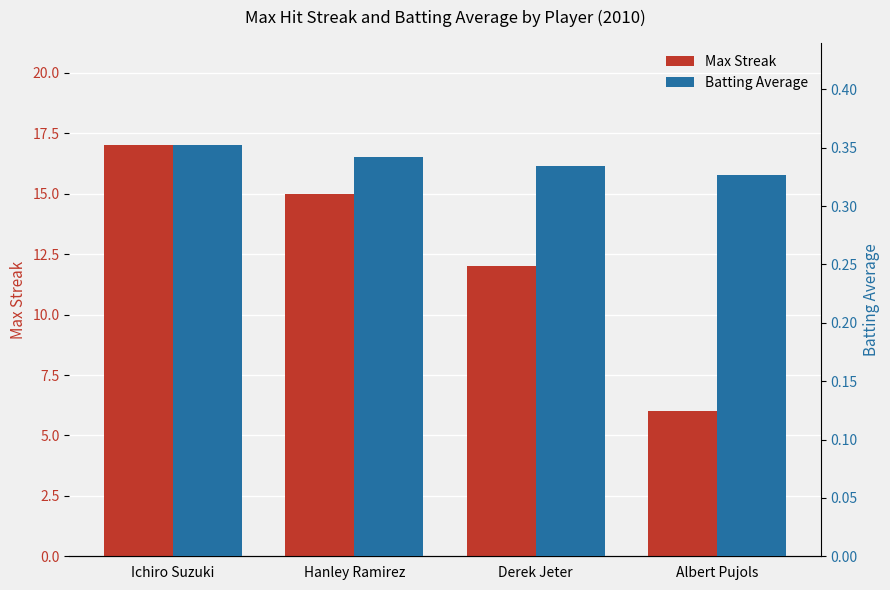

At how many categories does at least one series exceed 2?

4